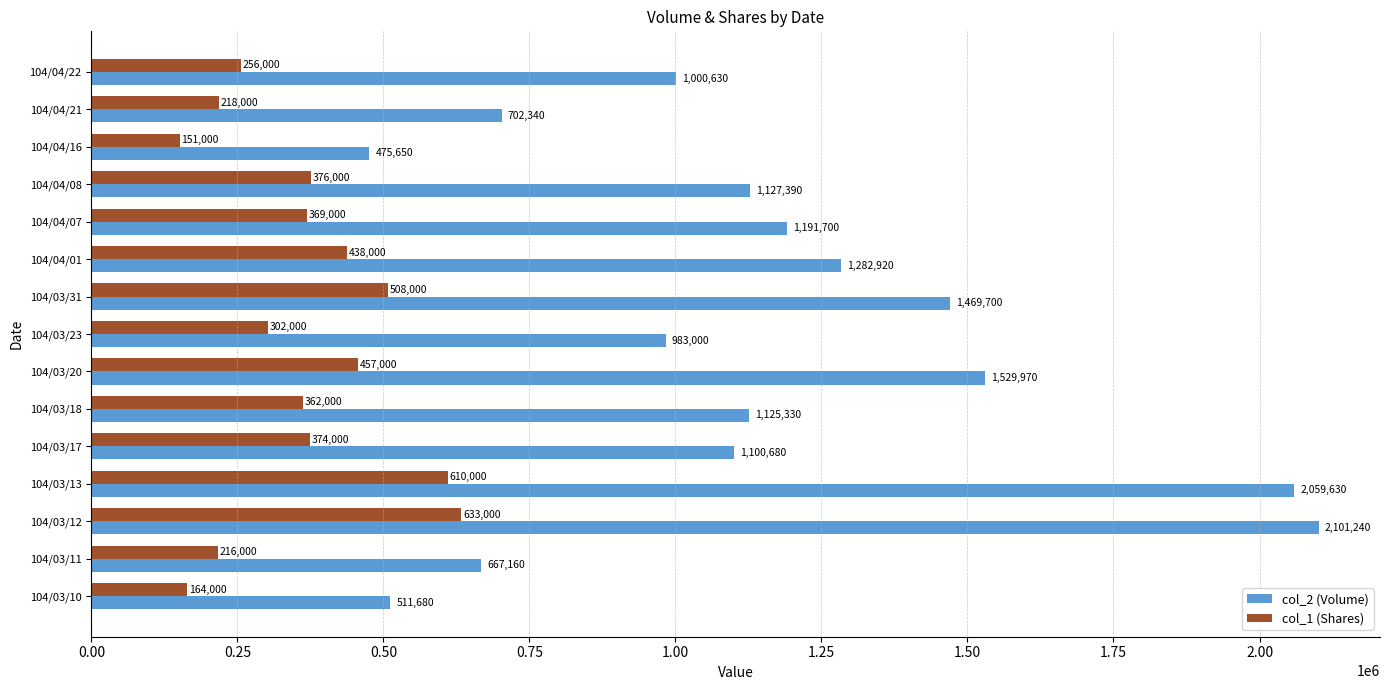

List the series in order of their peak value, highest first.

col_2 (Volume), col_1 (Shares)